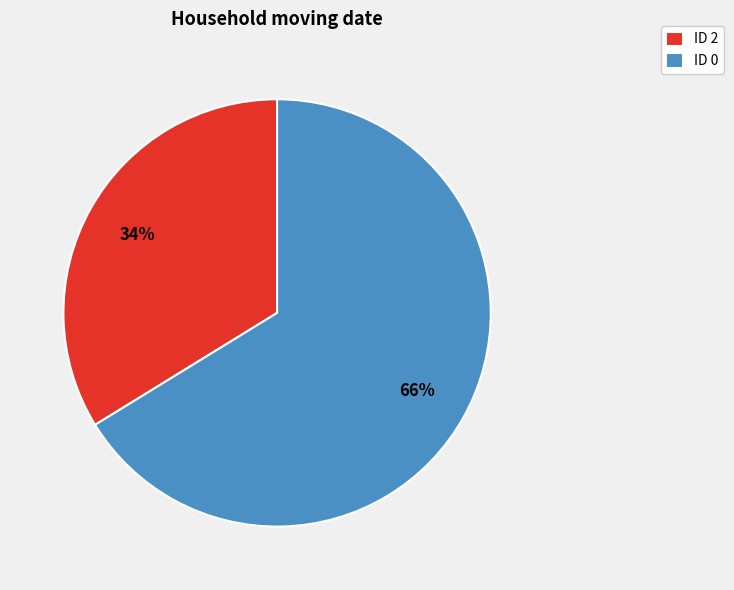

To the nearest percent, what portion does ID 0 represent?

66%